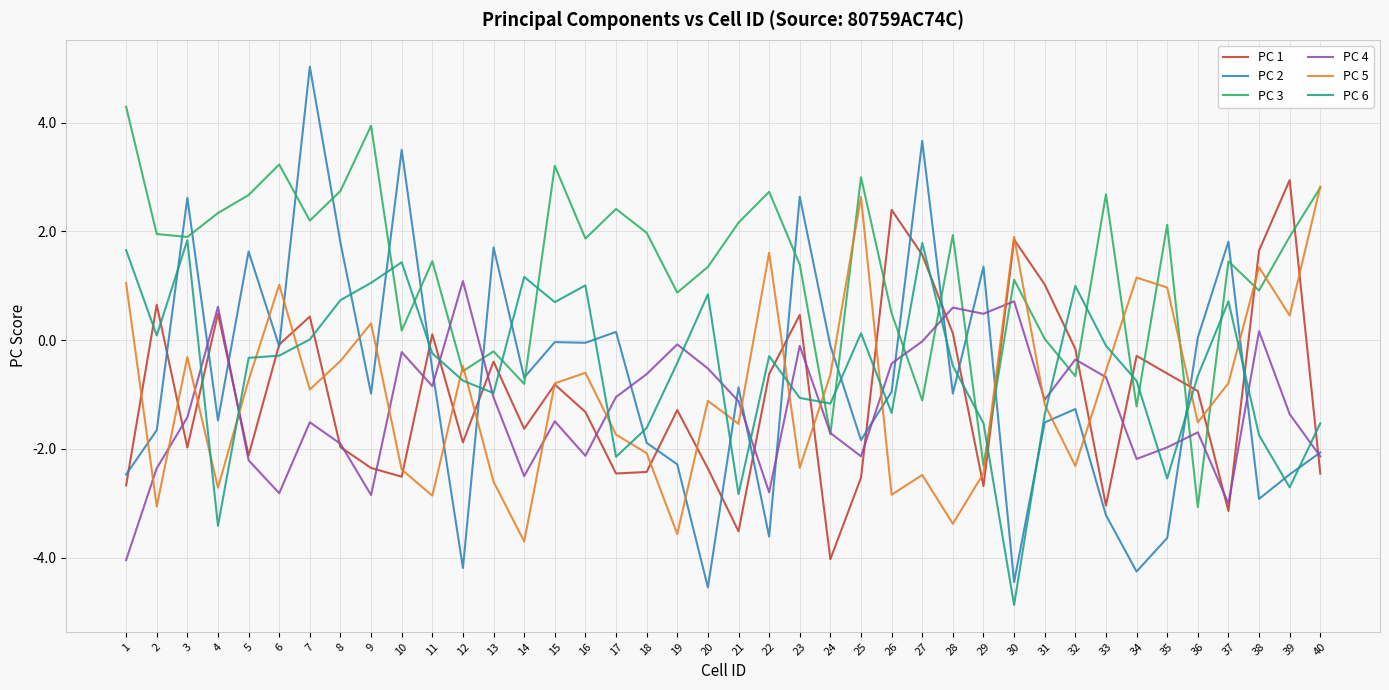

What is the lowest value of the PC 3 series?

-3.1